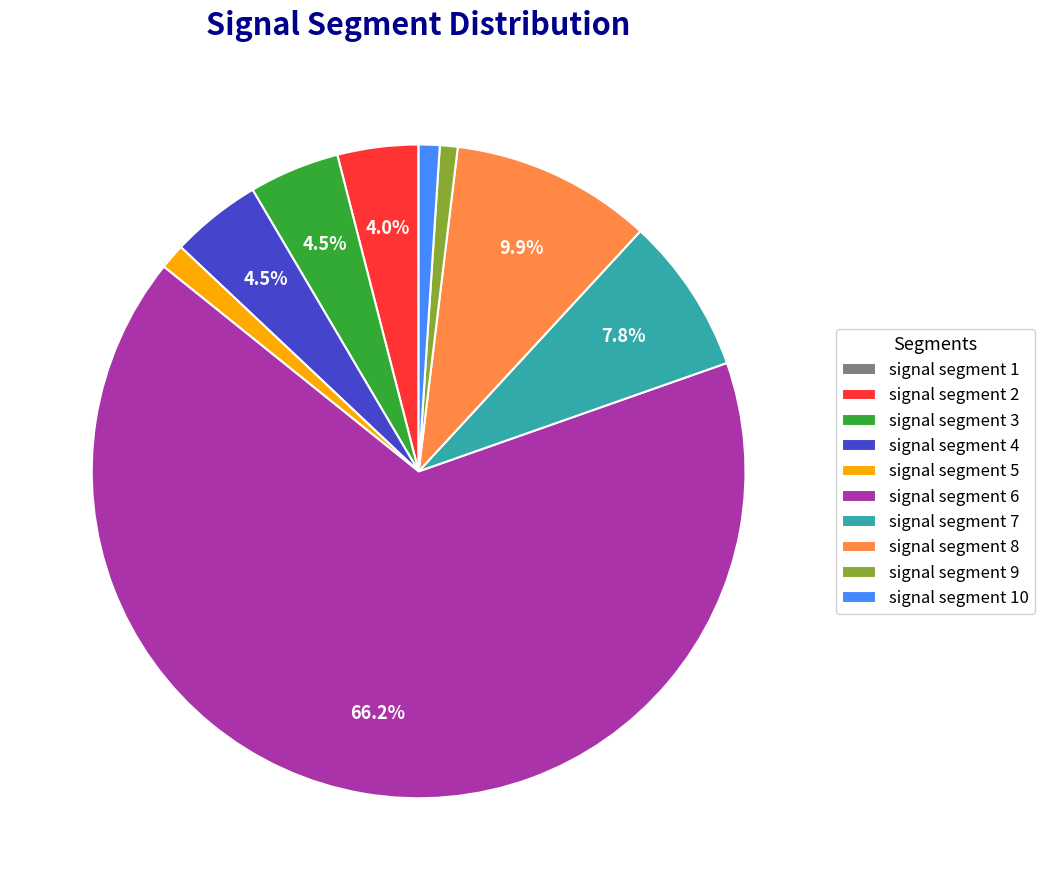

How much of the chart is everything except signal segment 3?

95.5%